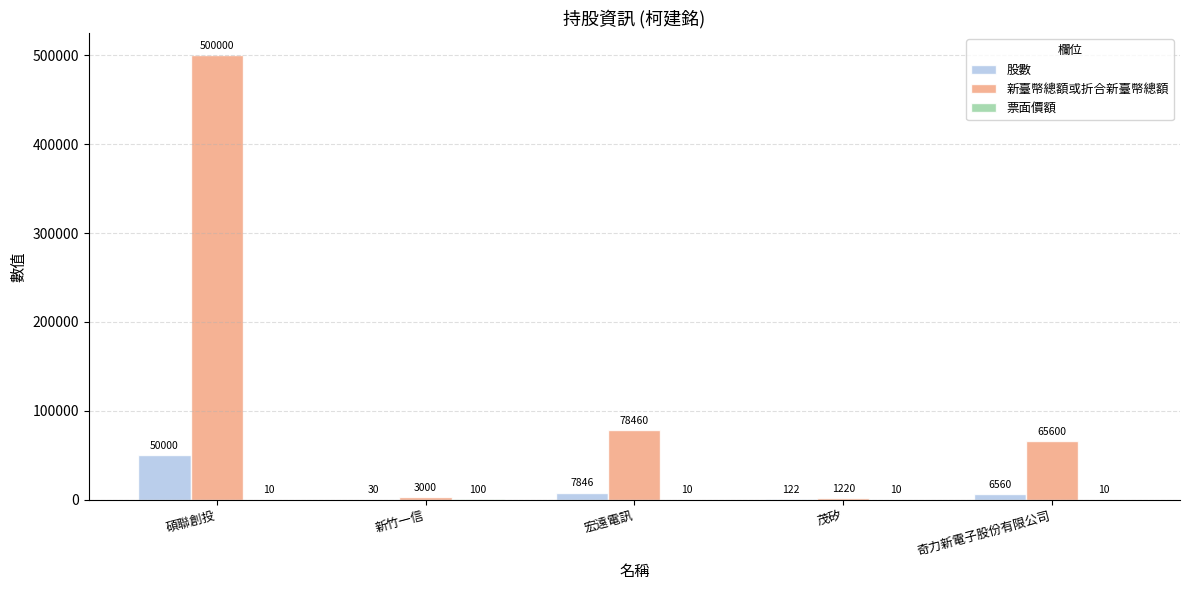

What is the spread (max minus min) of values at 宏遠電訊?

78450